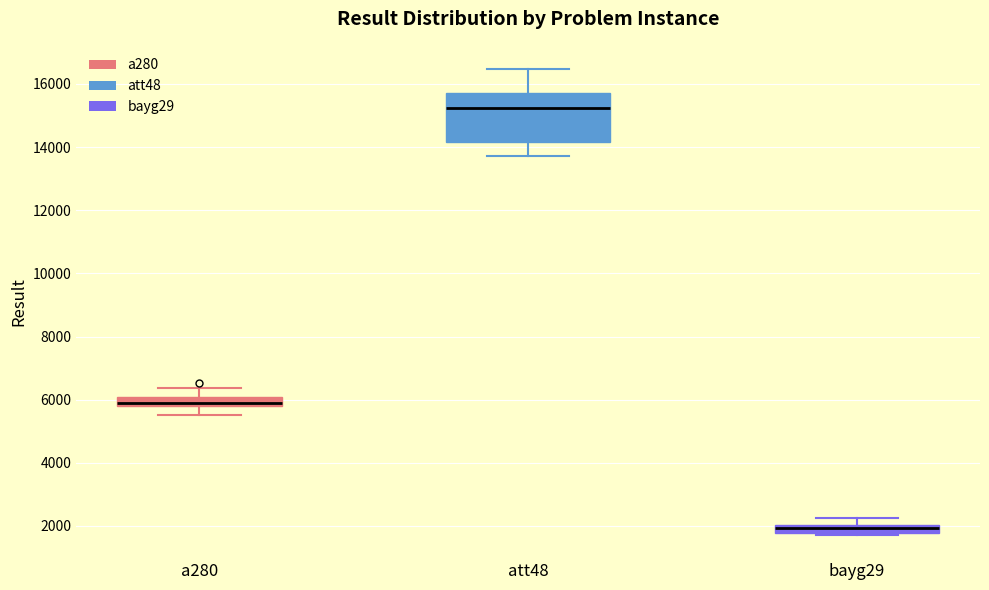

Which box's median line is the lowest?

bayg29